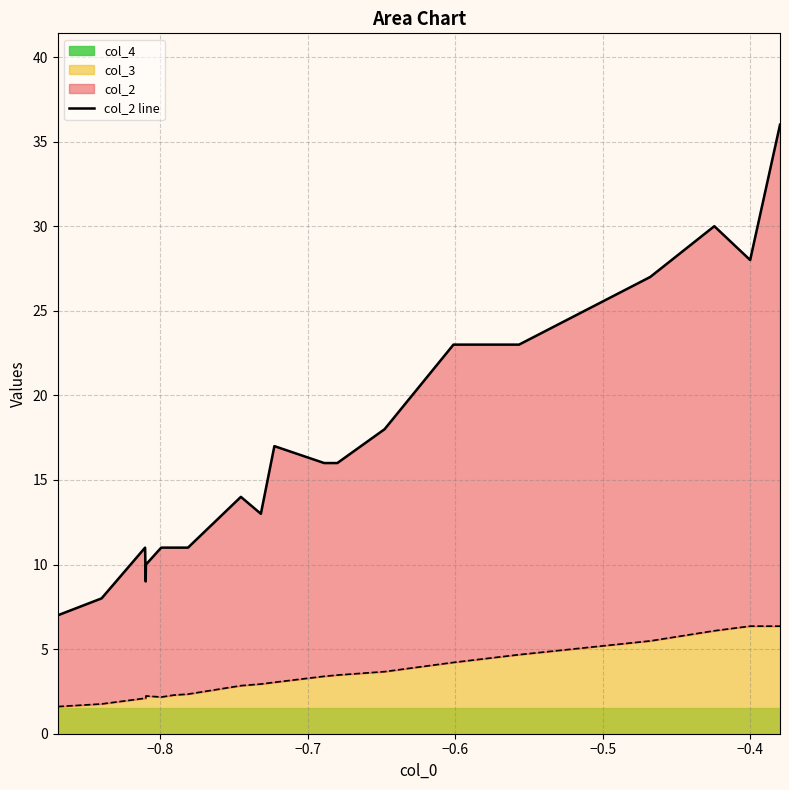

Reading left to right, extract all data points from this chart.

7	8	11	9	10	11	11	11	14	13	17	16	16	18	23	23	27	30	28	36